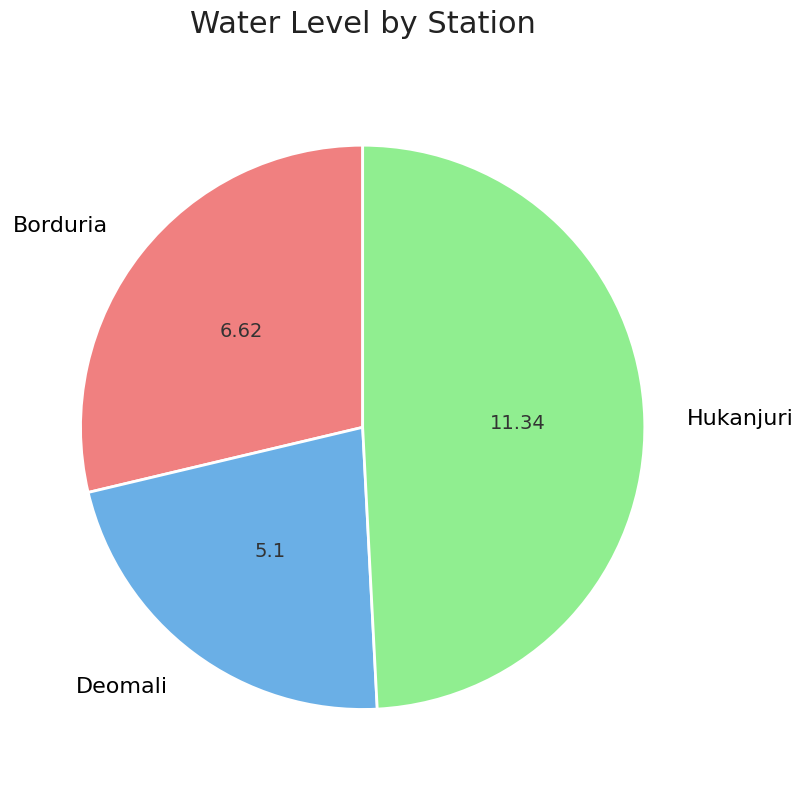

Is it true that Deomali is 33% of the pie?

False